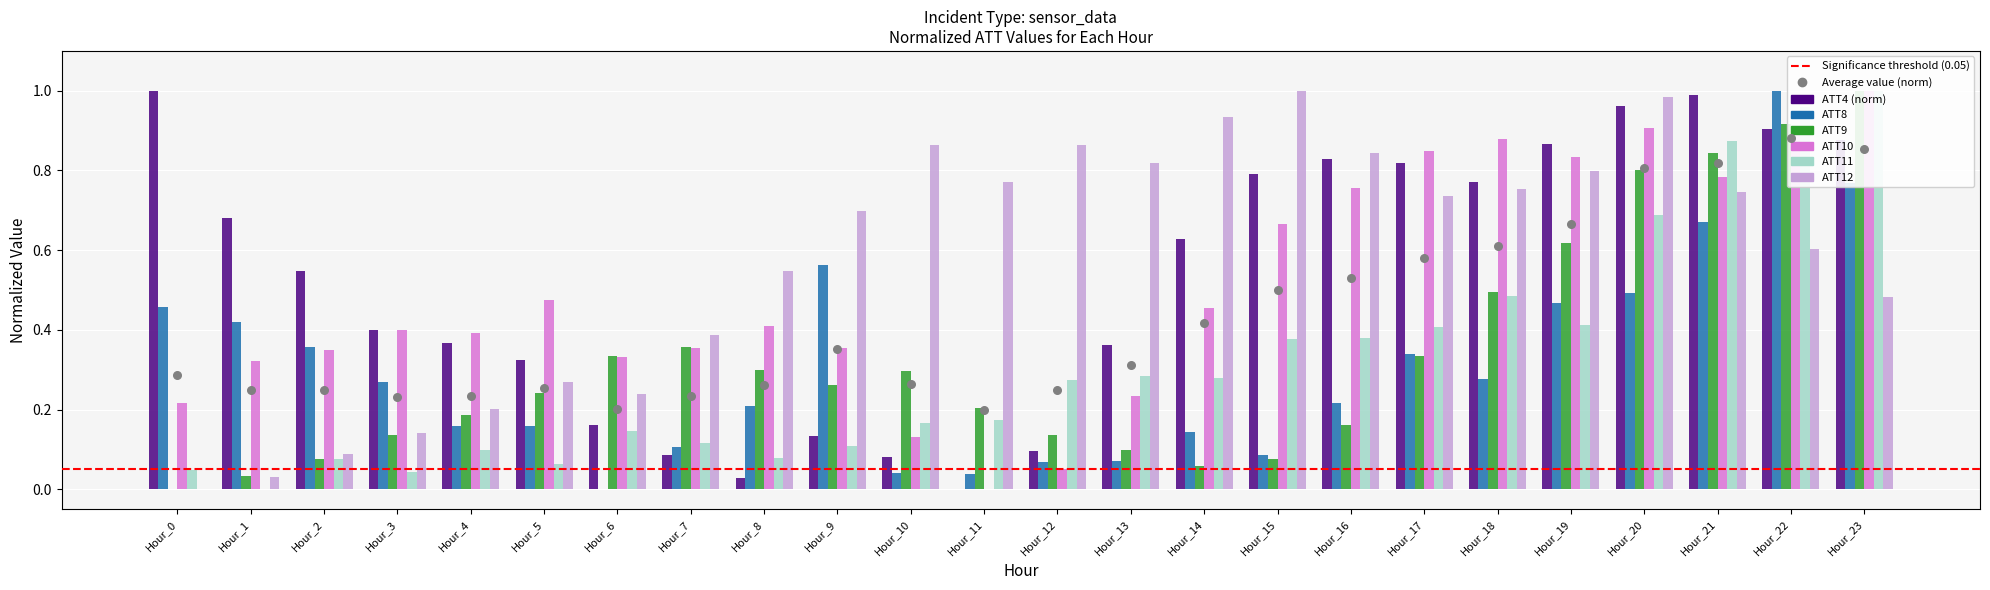

What is the total value across all series at Hour_4?

1.4